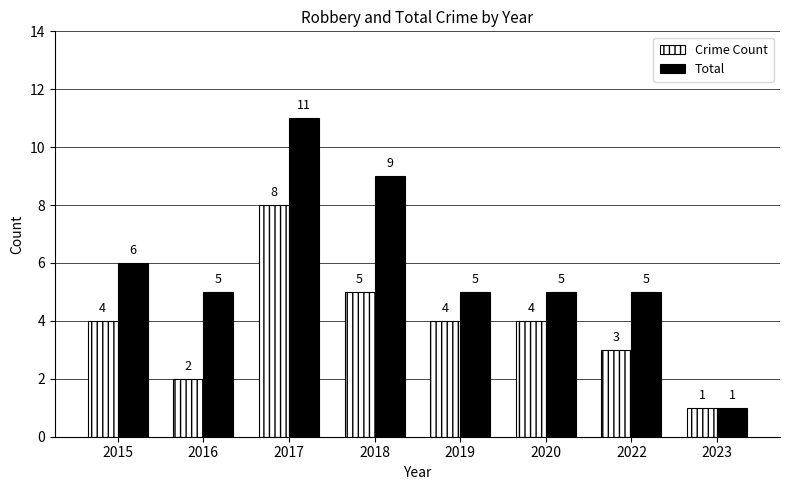

Is the value of Total at 2019 greater than the value of Crime Count at 2023?

Yes